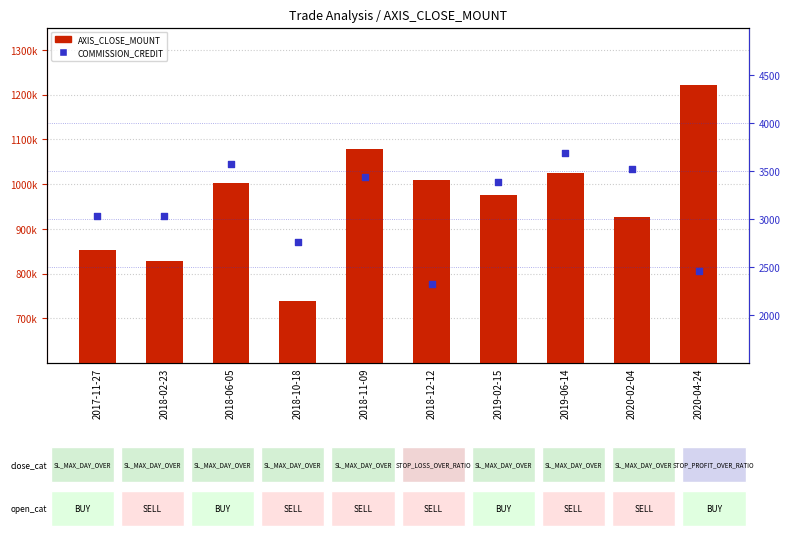

Which series has the largest Y range (max minus min)?

AXIS_CLOSE_MOUNT